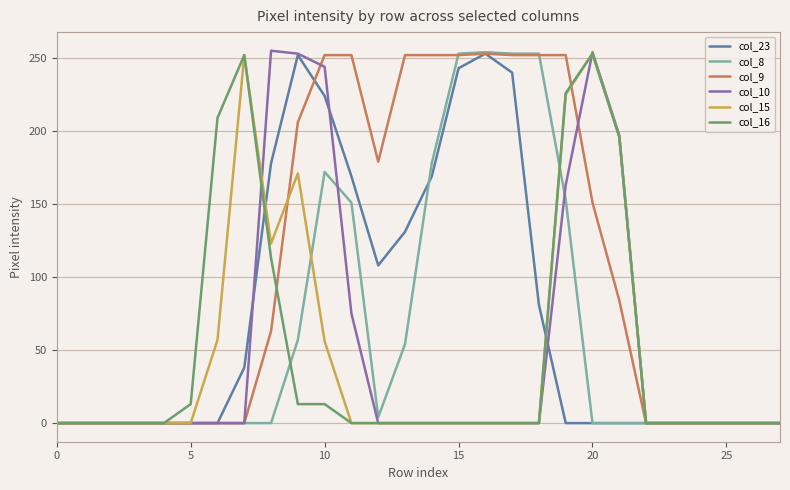

Which series has the largest total across all categories?

col_9